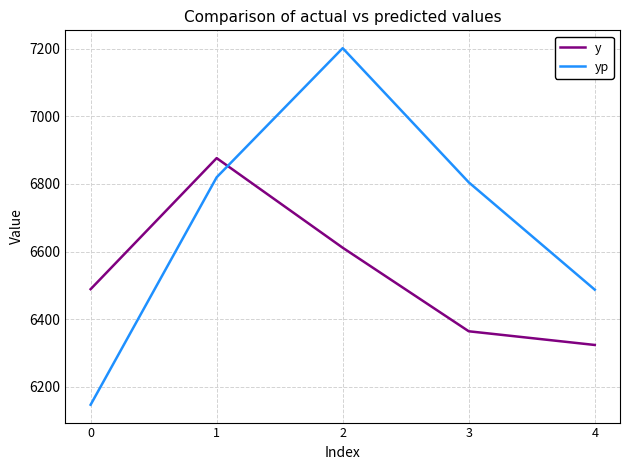

What is the approximate value of y at 2?

6611.5